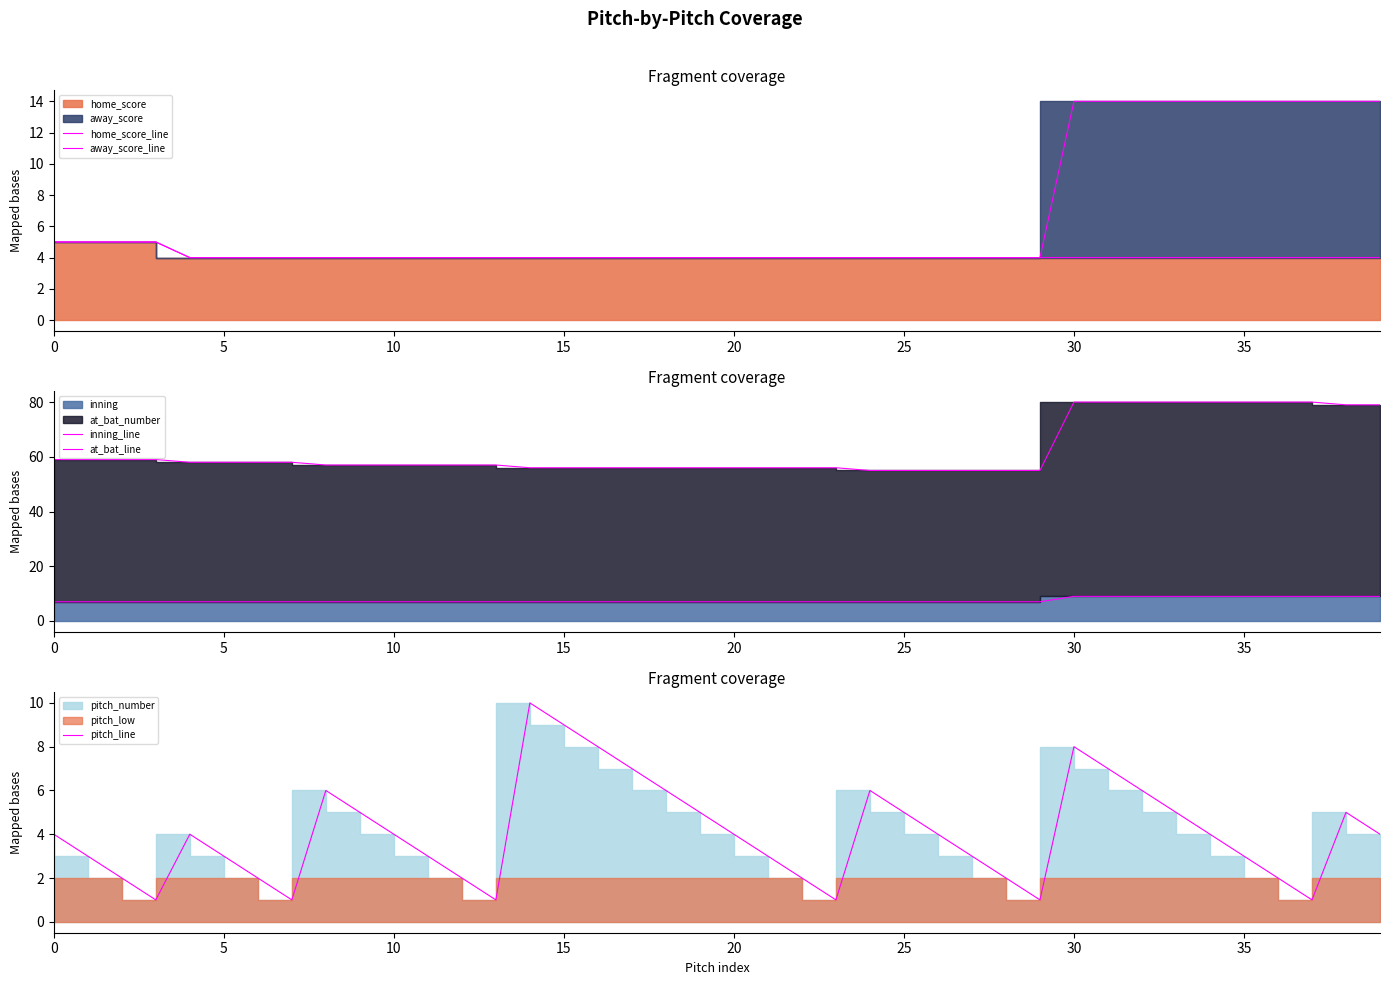

Rank the series at 5 from lowest to highest value.

pitch_line, home_score_line, away_score_line, inning_line, at_bat_line